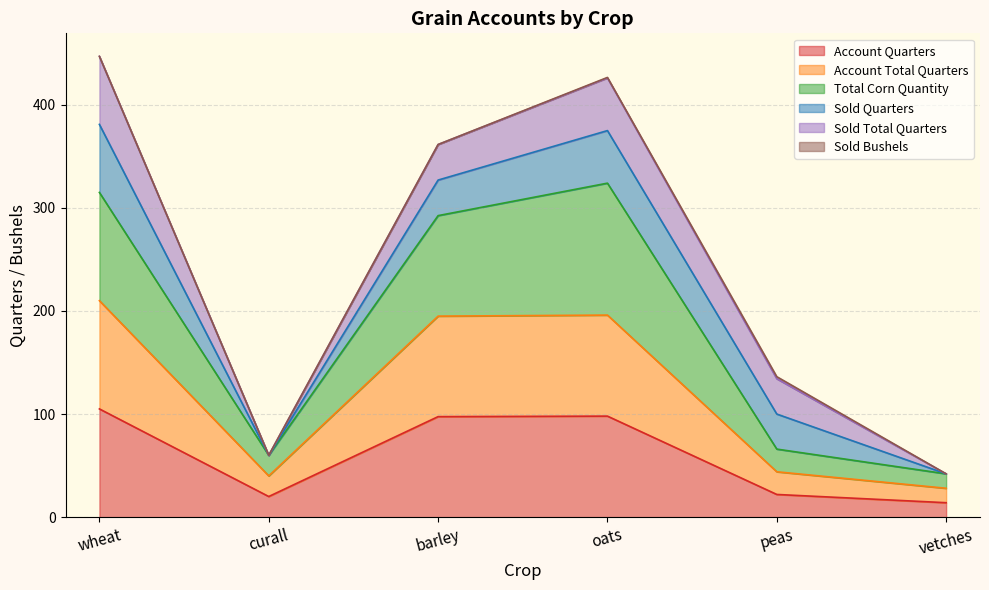

What position from the left is peas?

5